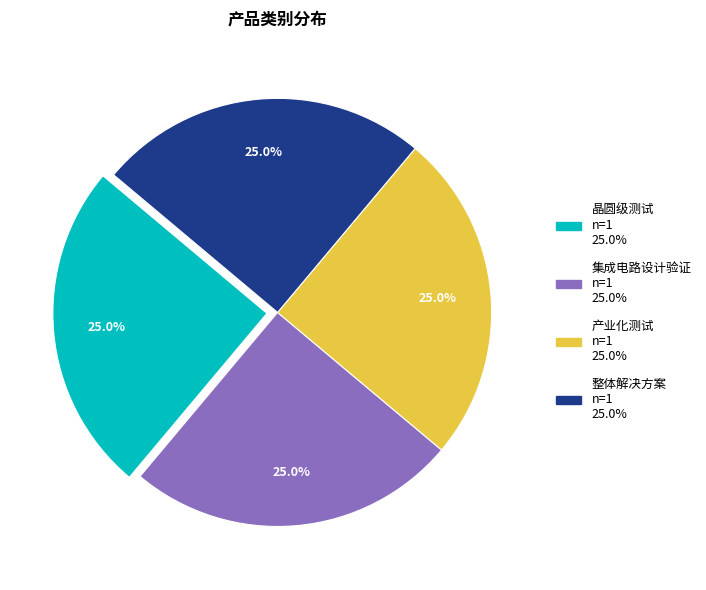

What is the ratio of the value at 产业化测试 to the value at 集成电路设计验证?

1.0